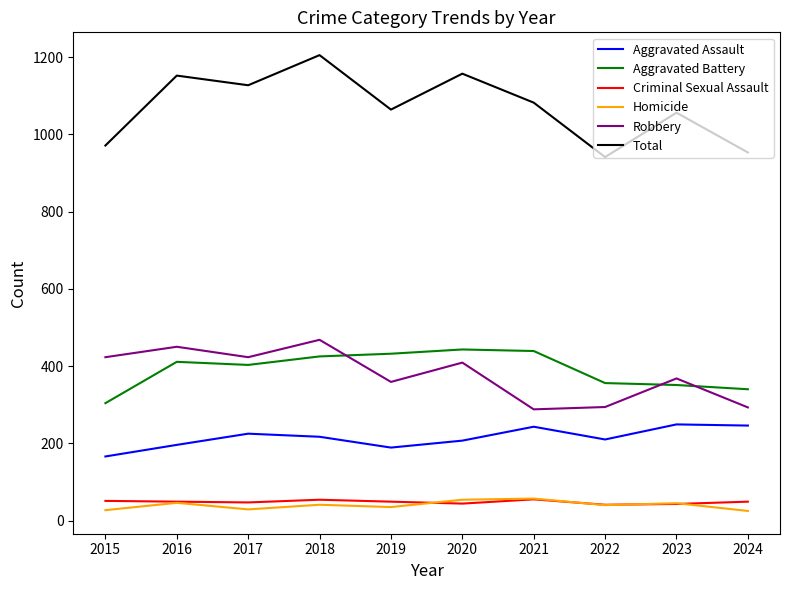

Which series has the largest total across all categories?

Total